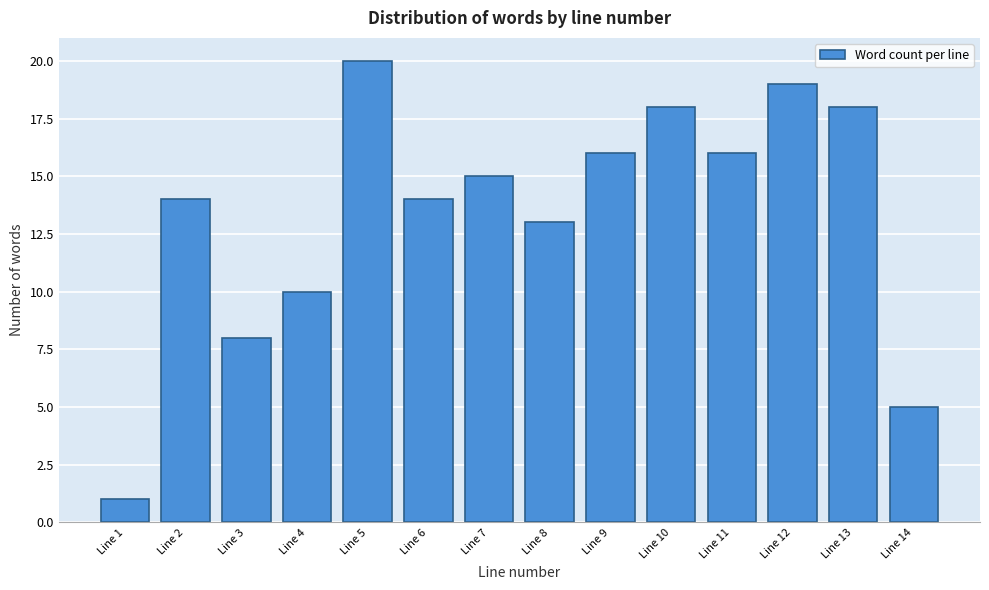

Reading left to right, transcribe all the data shown in this chart.

1	14	8	10	20	14	15	13	16	18	16	19	18	5